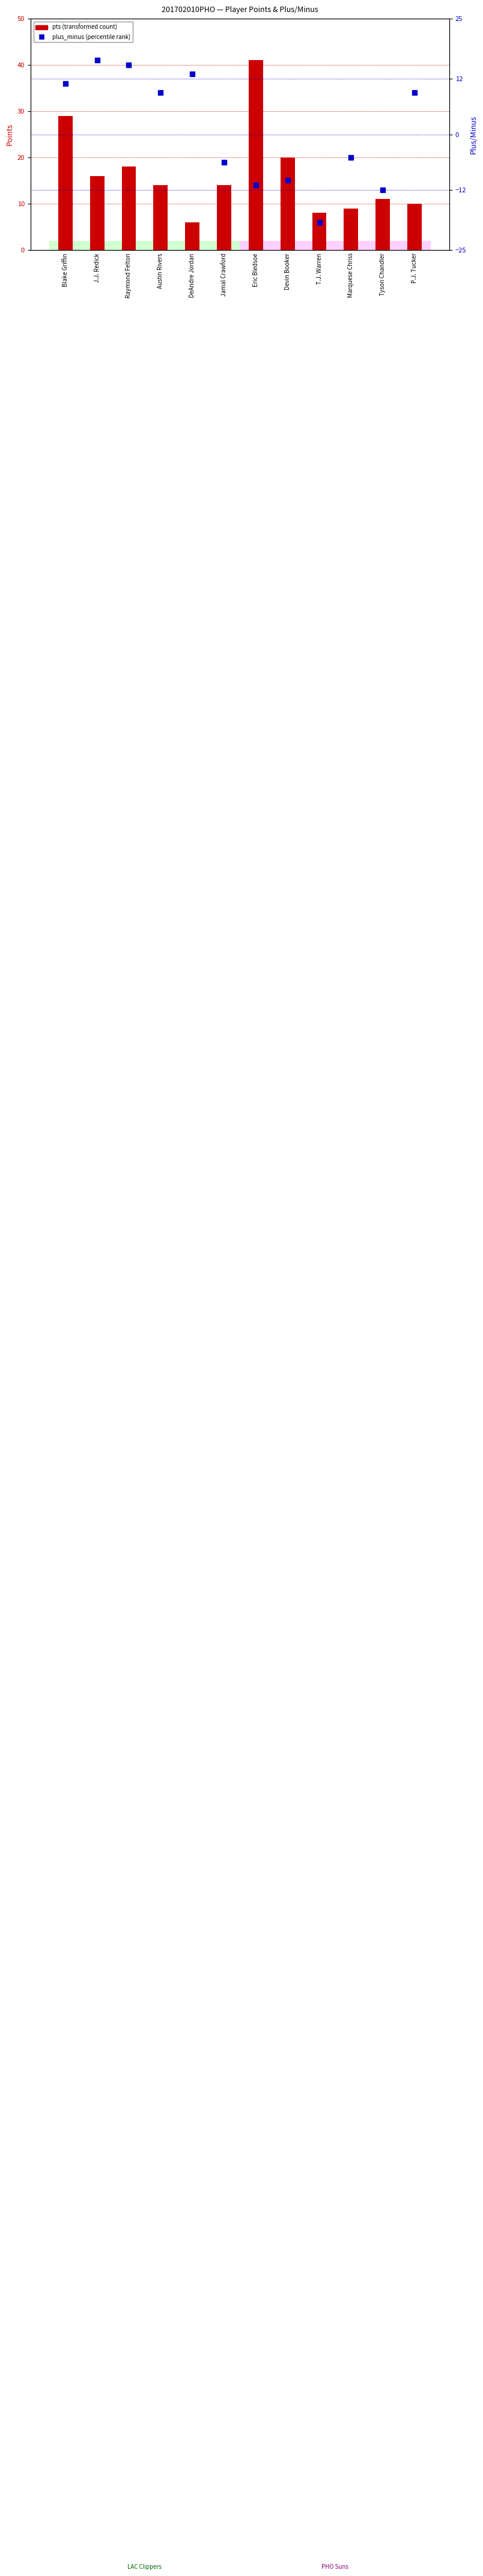

Which series contains the lowest Y value?

plus_minus